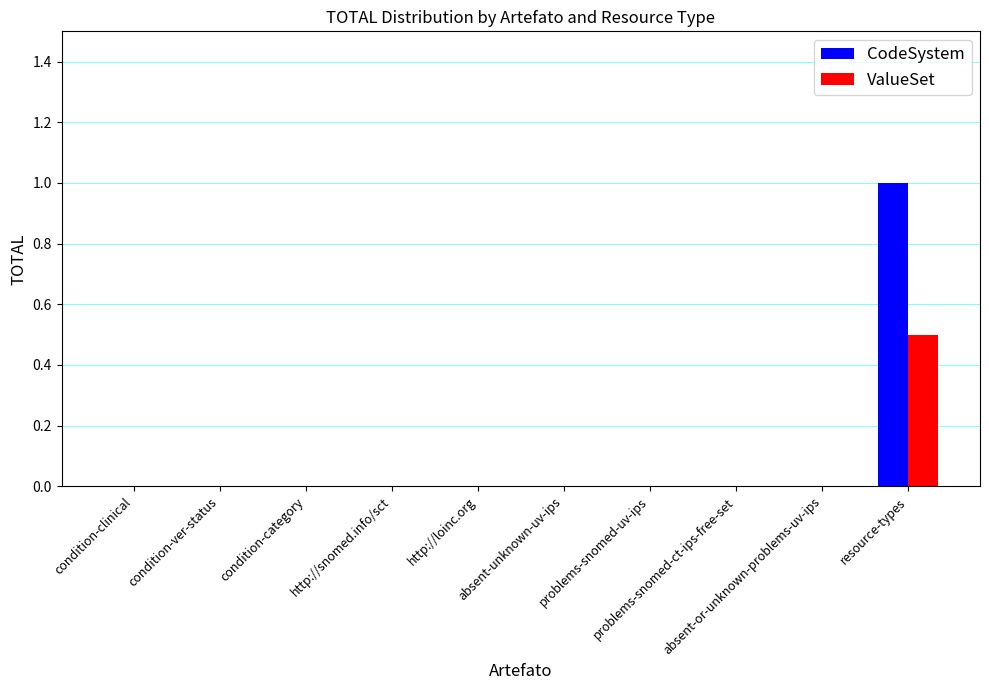

The CodeSystem series shows 0.6 at http://loinc.org. True or false?

False